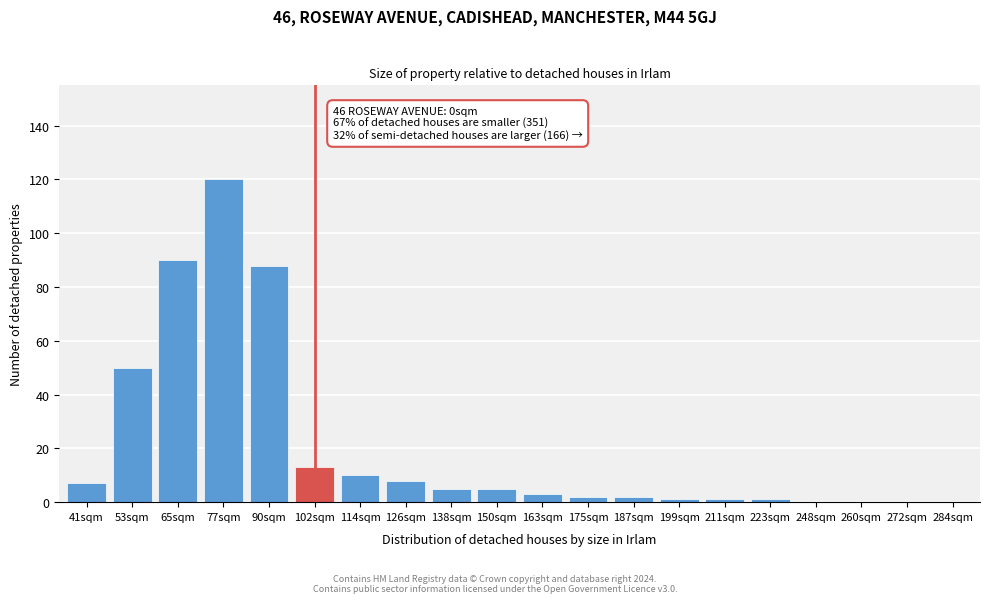

Reading right to left, extract all data points from this chart.

284sqm=0	272sqm=0	260sqm=0	248sqm=0	223sqm=1	211sqm=1	199sqm=1	187sqm=2	175sqm=2	163sqm=3	150sqm=5	138sqm=5	126sqm=8	114sqm=10	102sqm=13	90sqm=88	77sqm=120	65sqm=90	53sqm=50	41sqm=7